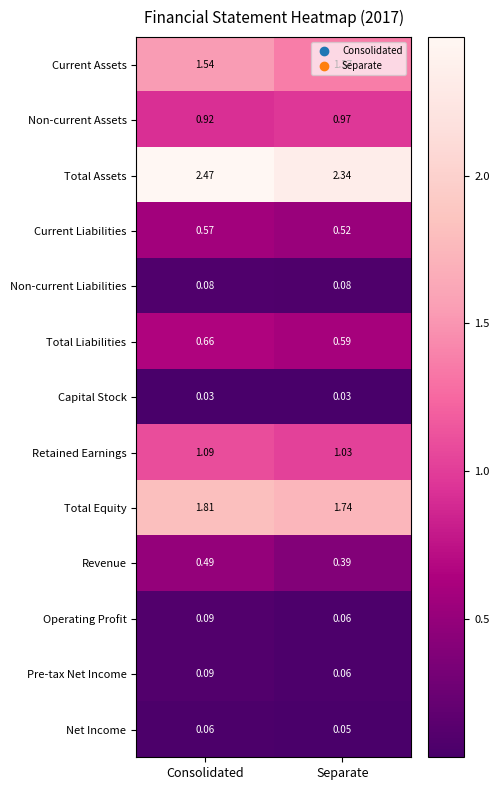

At which label does Total Assets reach its minimum?

Separate